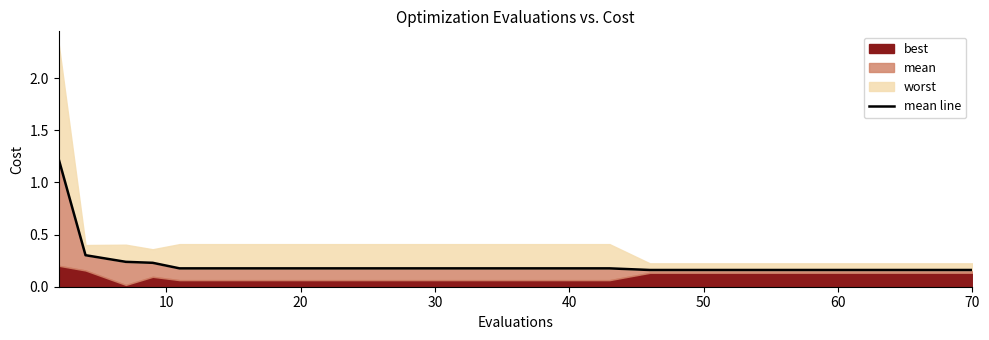

What is the difference between the second highest and minimum values?

0.1